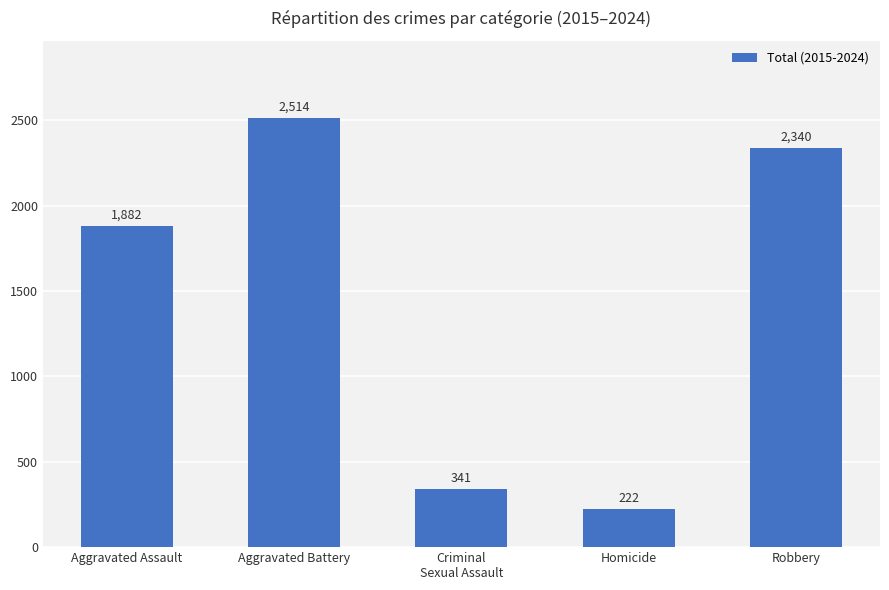

List the labels in order of value, largest first.

Aggravated Battery, Robbery, Aggravated Assault, Criminal
Sexual Assault, Homicide